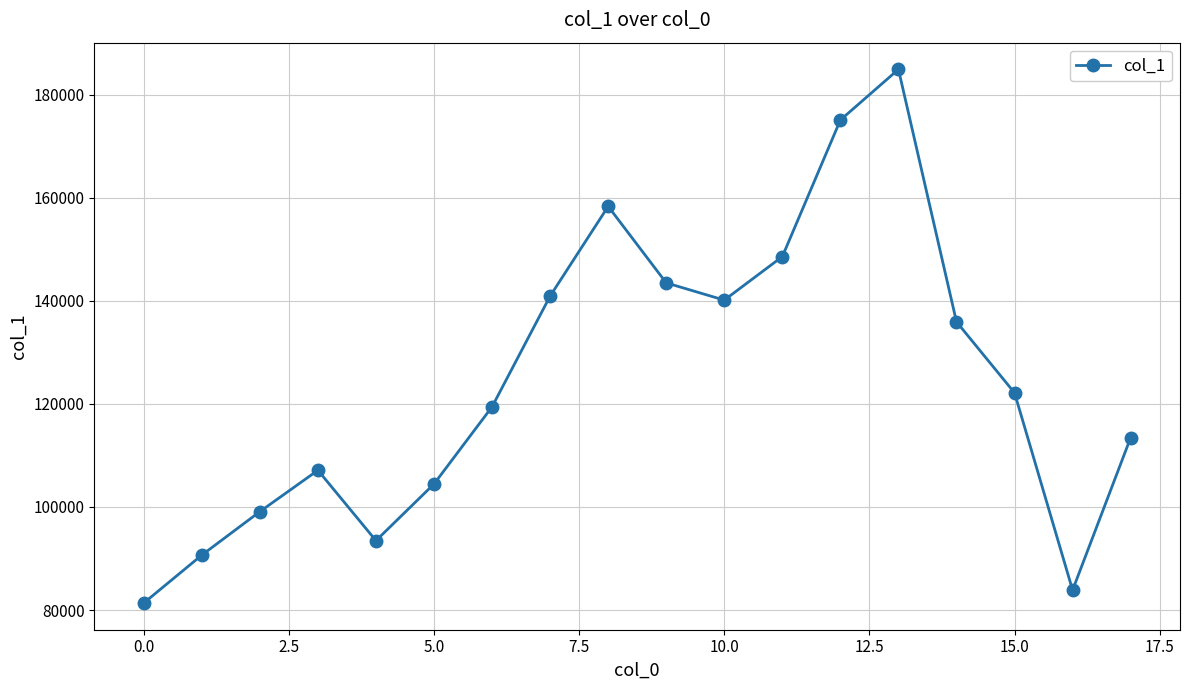

True or false: the data has more than 2 interior local peaks.

True